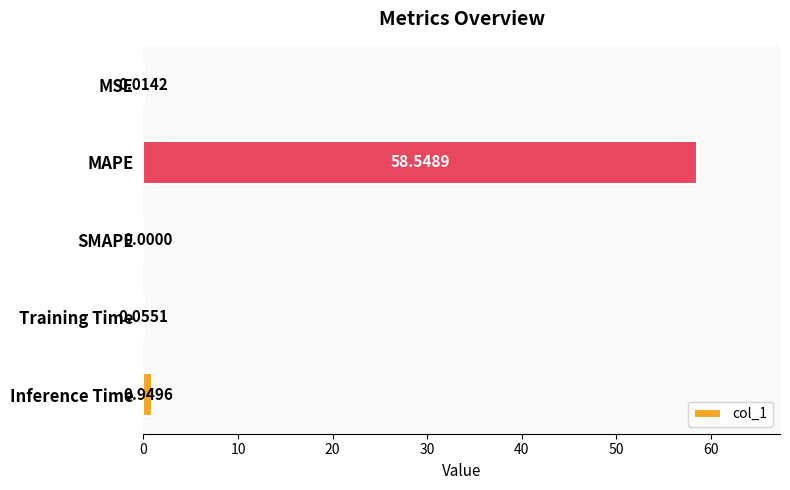

Which has a higher value, Inference Time or SMAPE?

Inference Time